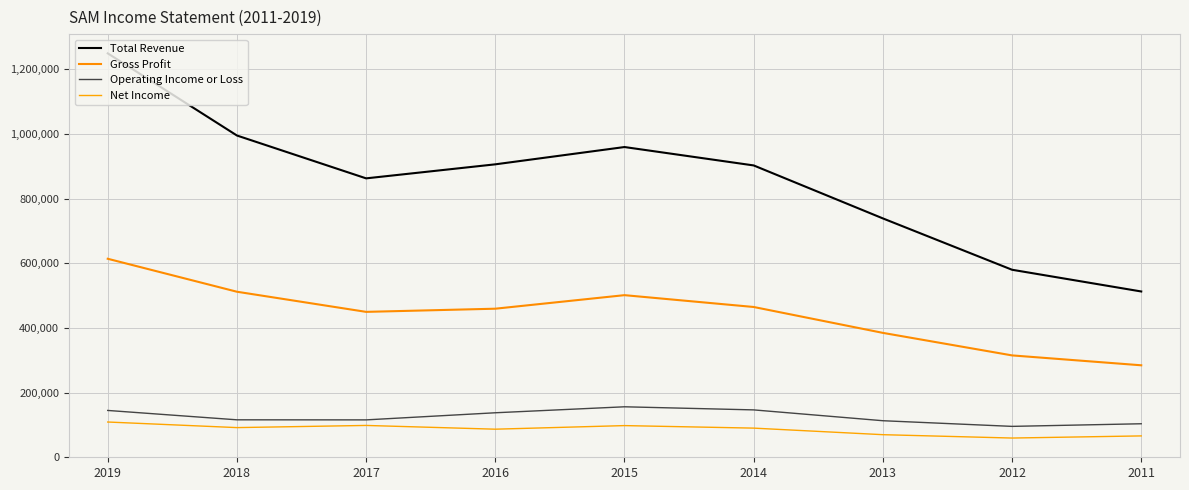

Which series has the largest range (max minus min)?

Total Revenue